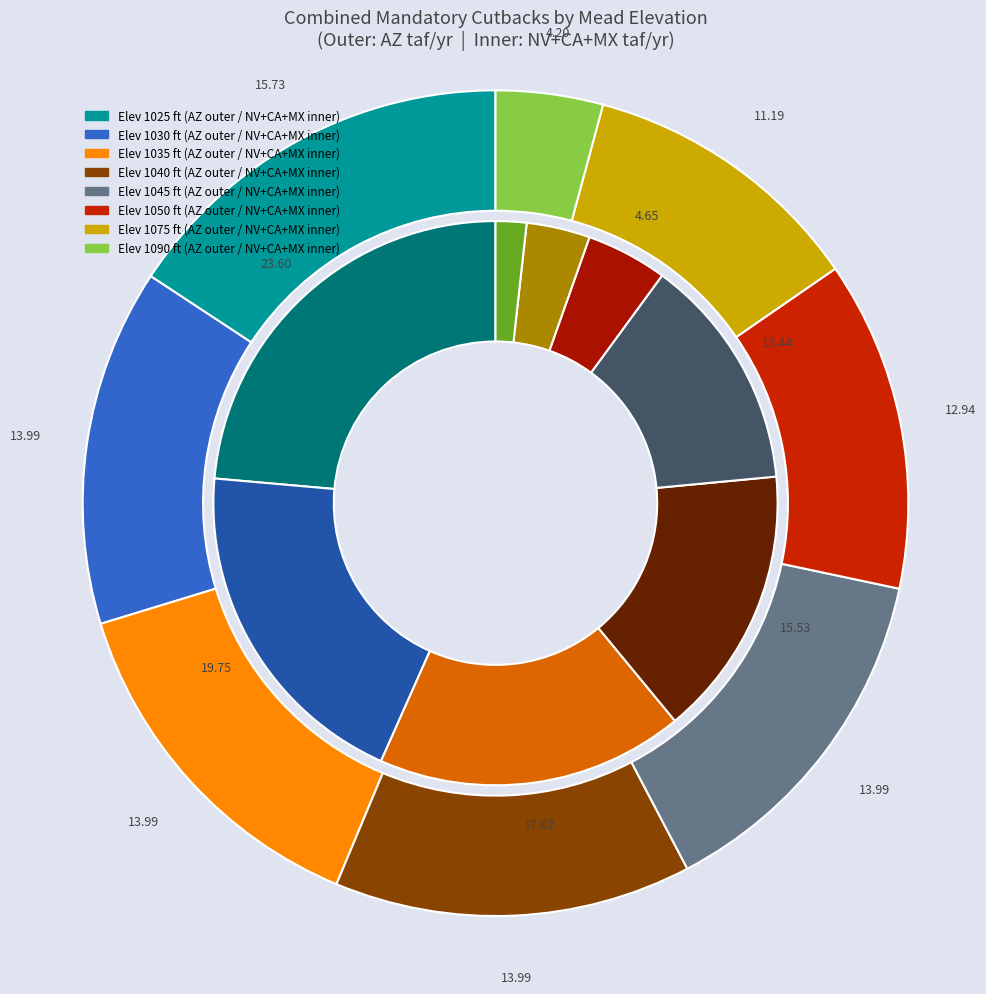

To the nearest percent, what percentage of the pie is 1040?

14%